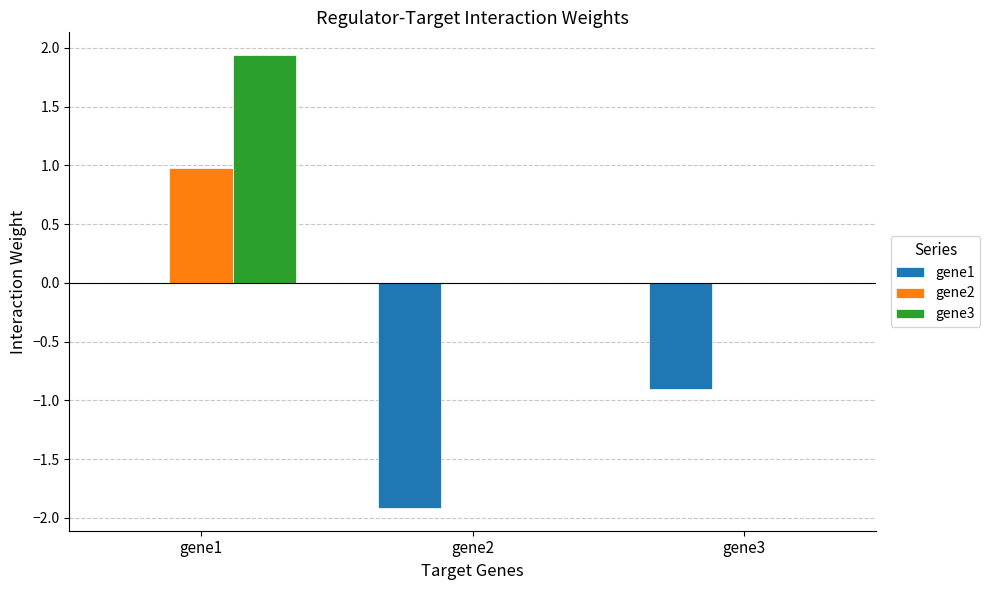

Between gene1 and gene3, which series saw the biggest shift?

gene3